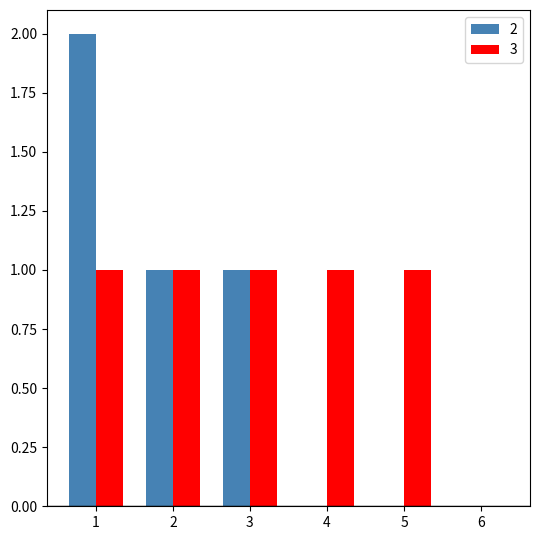

Is it true that 3 equals 1 at 1?

True